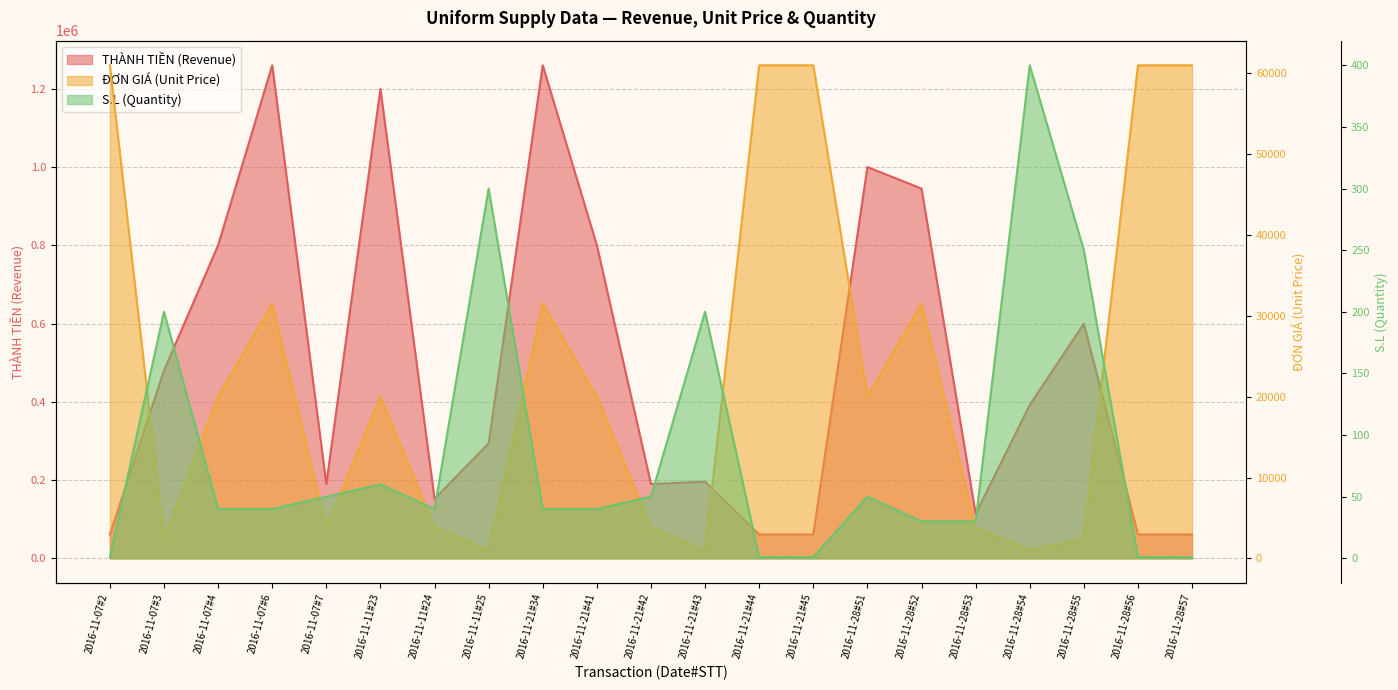

List the labels in order of ĐƠN GIÁ (Unit Price) value, largest first.

2016-11-07#2, 2016-11-21#44, 2016-11-21#45, 2016-11-28#56, 2016-11-28#57, 2016-11-07#6, 2016-11-21#34, 2016-11-28#52, 2016-11-07#4, 2016-11-11#23, 2016-11-21#41, 2016-11-28#51, 2016-11-07#7, 2016-11-11#24, 2016-11-21#42, 2016-11-28#53, 2016-11-07#3, 2016-11-28#55, 2016-11-11#25, 2016-11-21#43, 2016-11-28#54